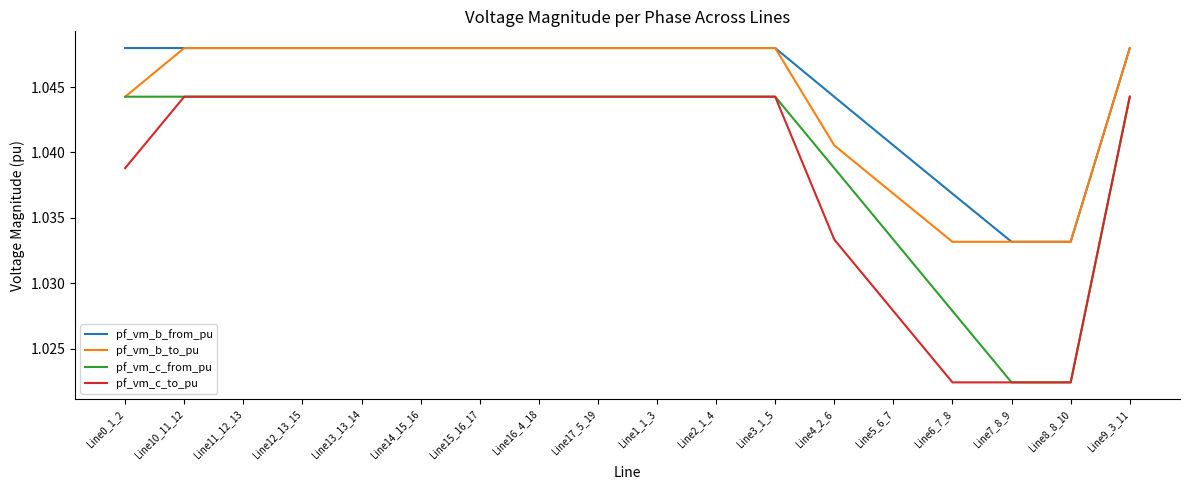

After their last crossing, which series has the higher values: pf_vm_c_from_pu or pf_vm_b_to_pu?

pf_vm_b_to_pu